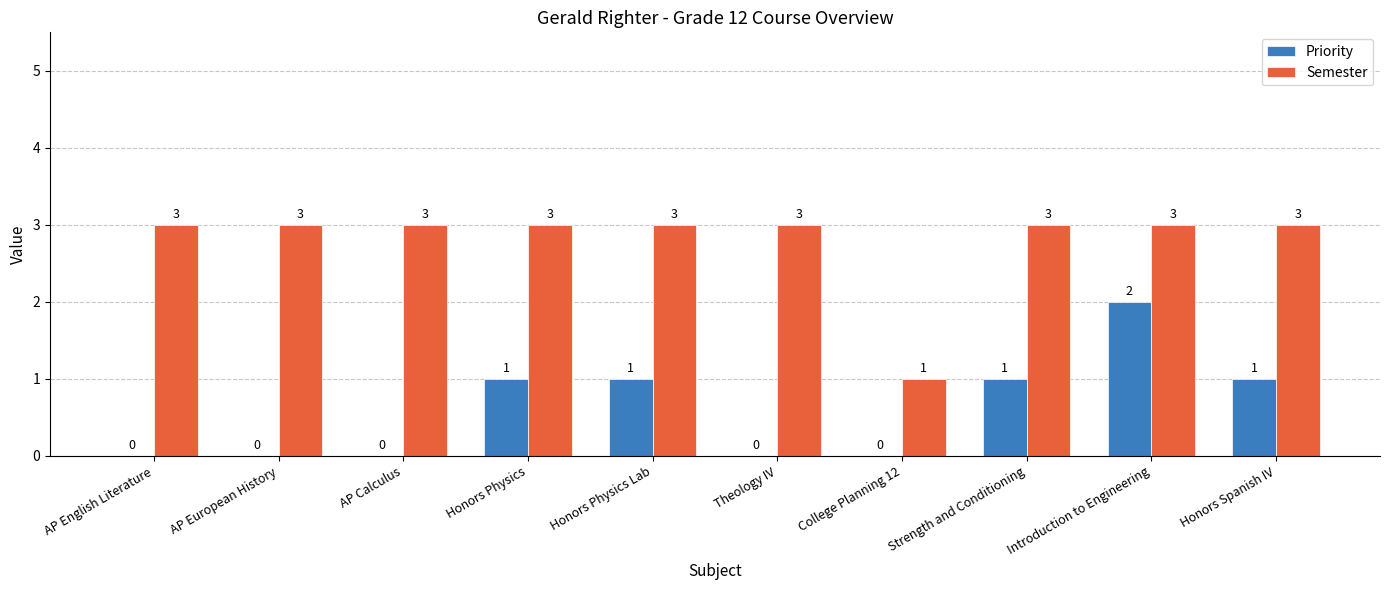

What is the sum of the Semester values at Strength and Conditioning and AP European History?

6